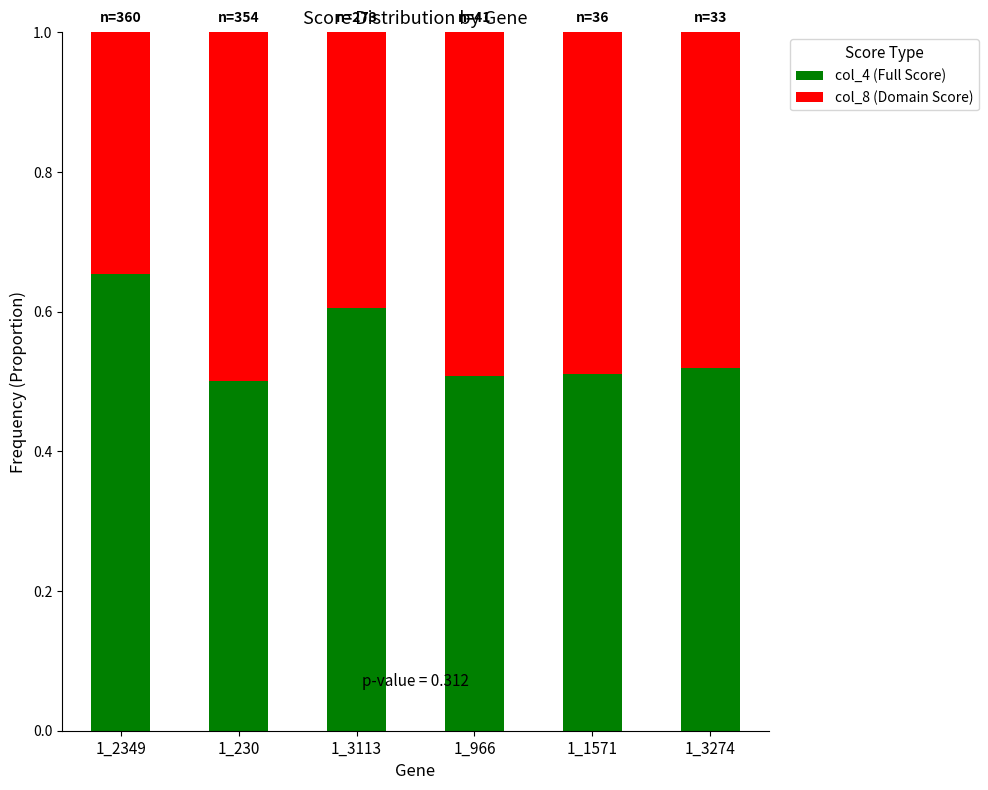

At which label does col_4 (Full Score) reach its peak?

1_2349